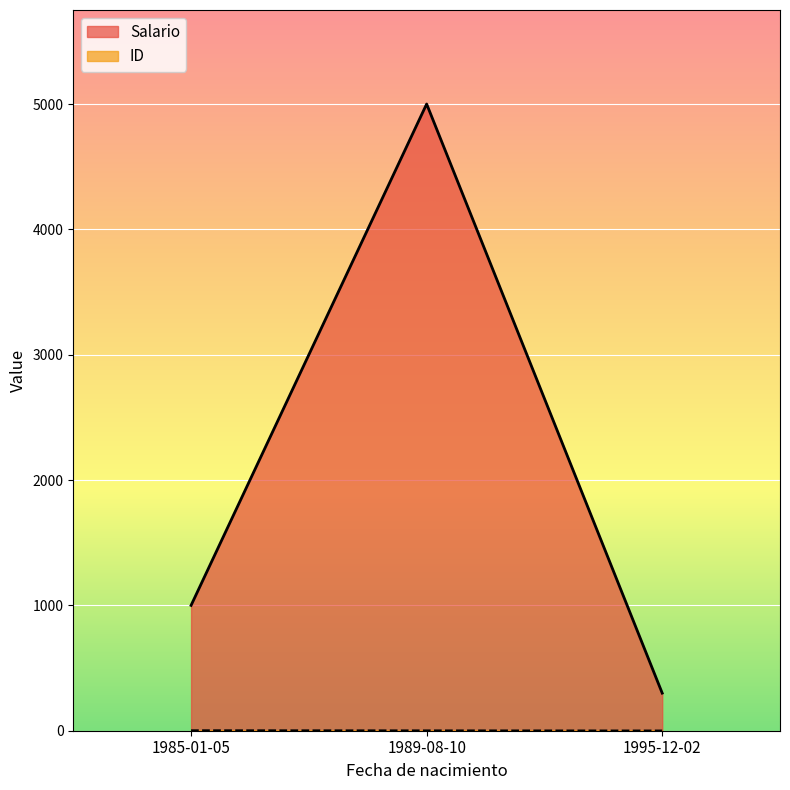

List the labels in order of Salario value, largest first.

1989-08-10, 1985-01-05, 1995-12-02